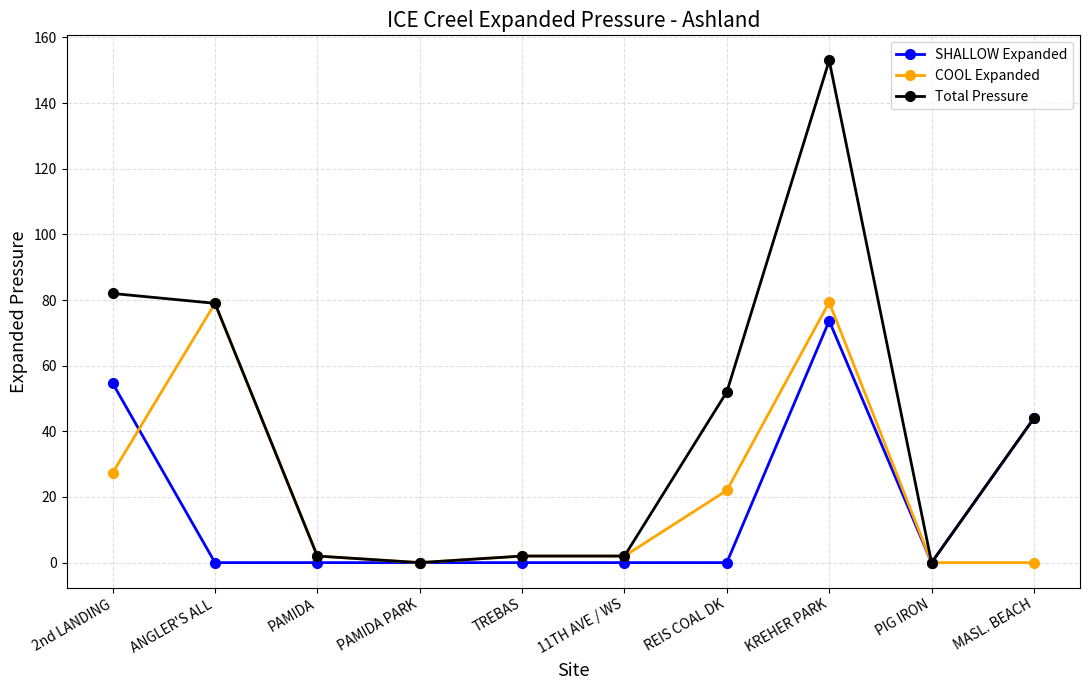

At which category is the sum across all series the highest?

KREHER PARK